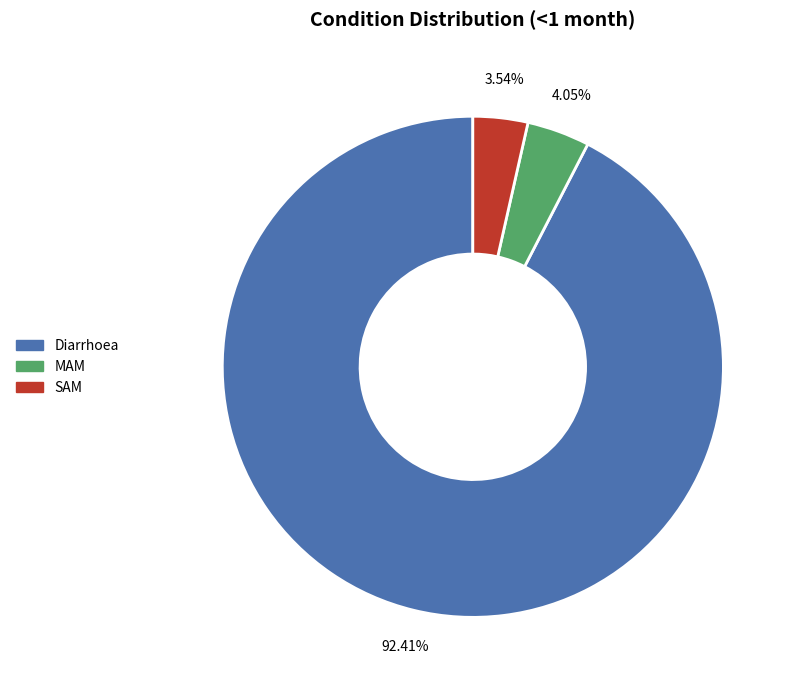

What percentage is the SAM slice, to the nearest percent?

4%